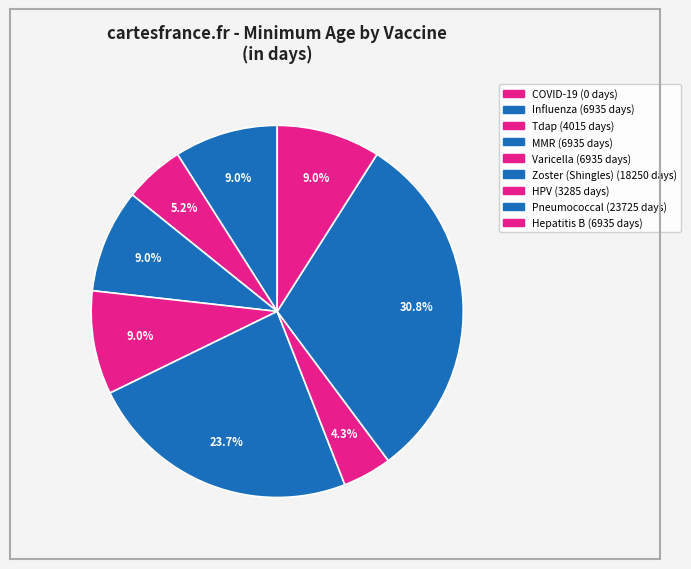

Is Hepatitis B the majority of the pie?

No